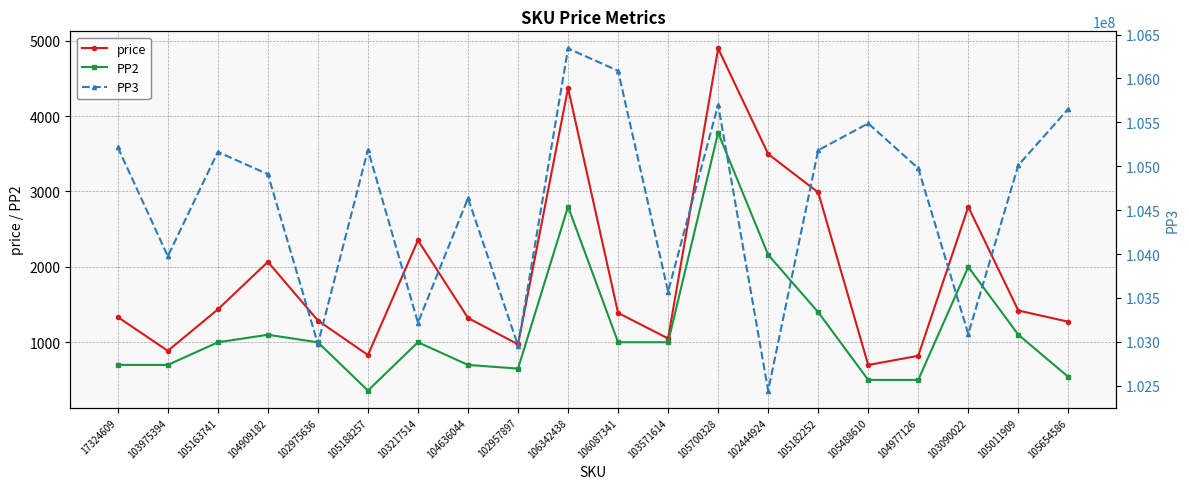

True or false: price has more than 0 points higher than both neighbors.

True